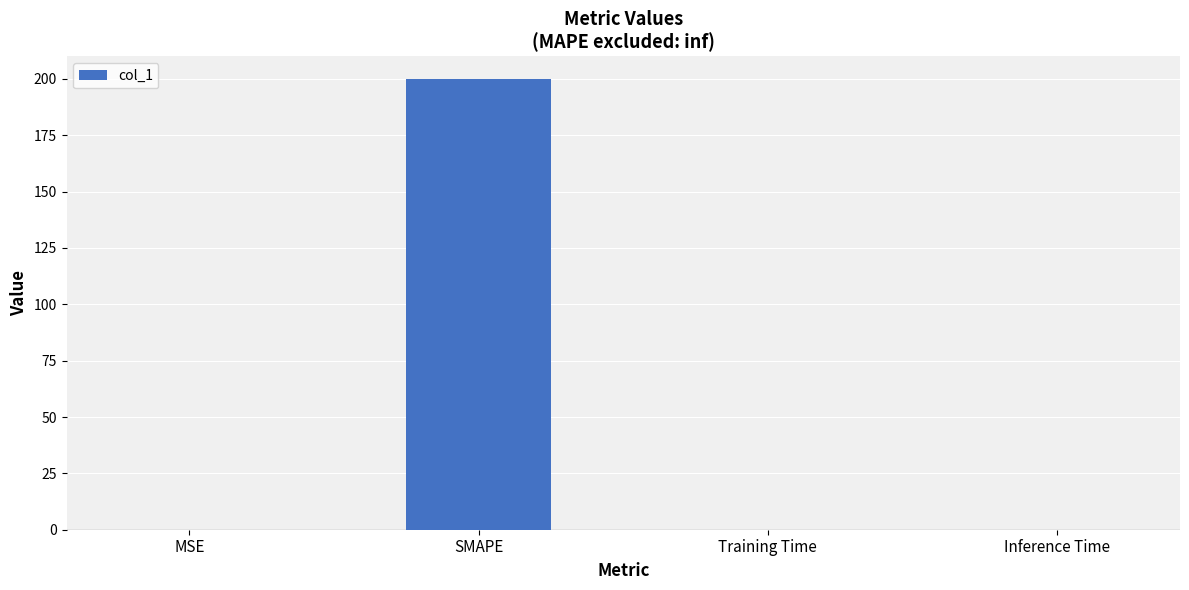

Which category has the highest value across all series?

SMAPE